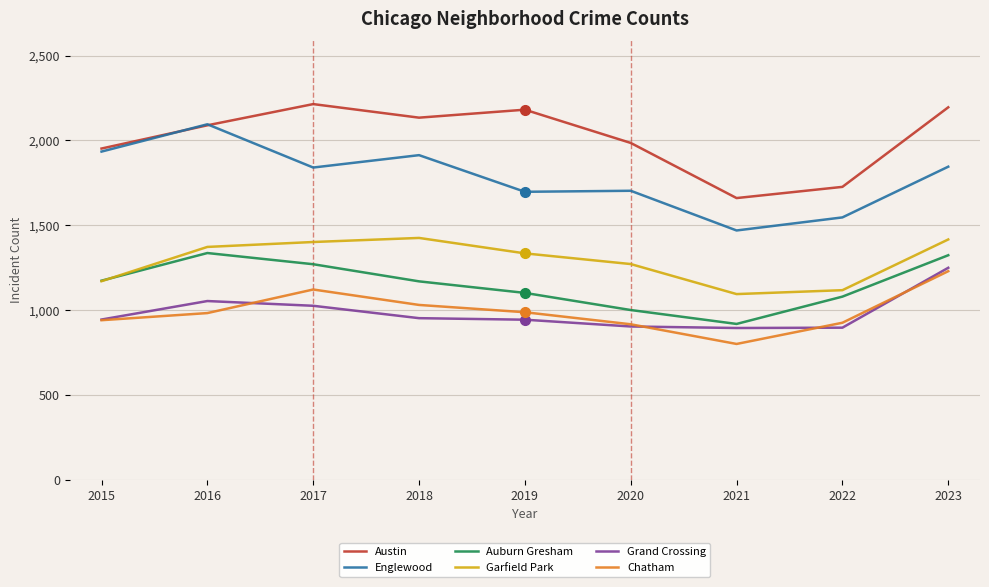

What is the total value across all series at 2020?

7778